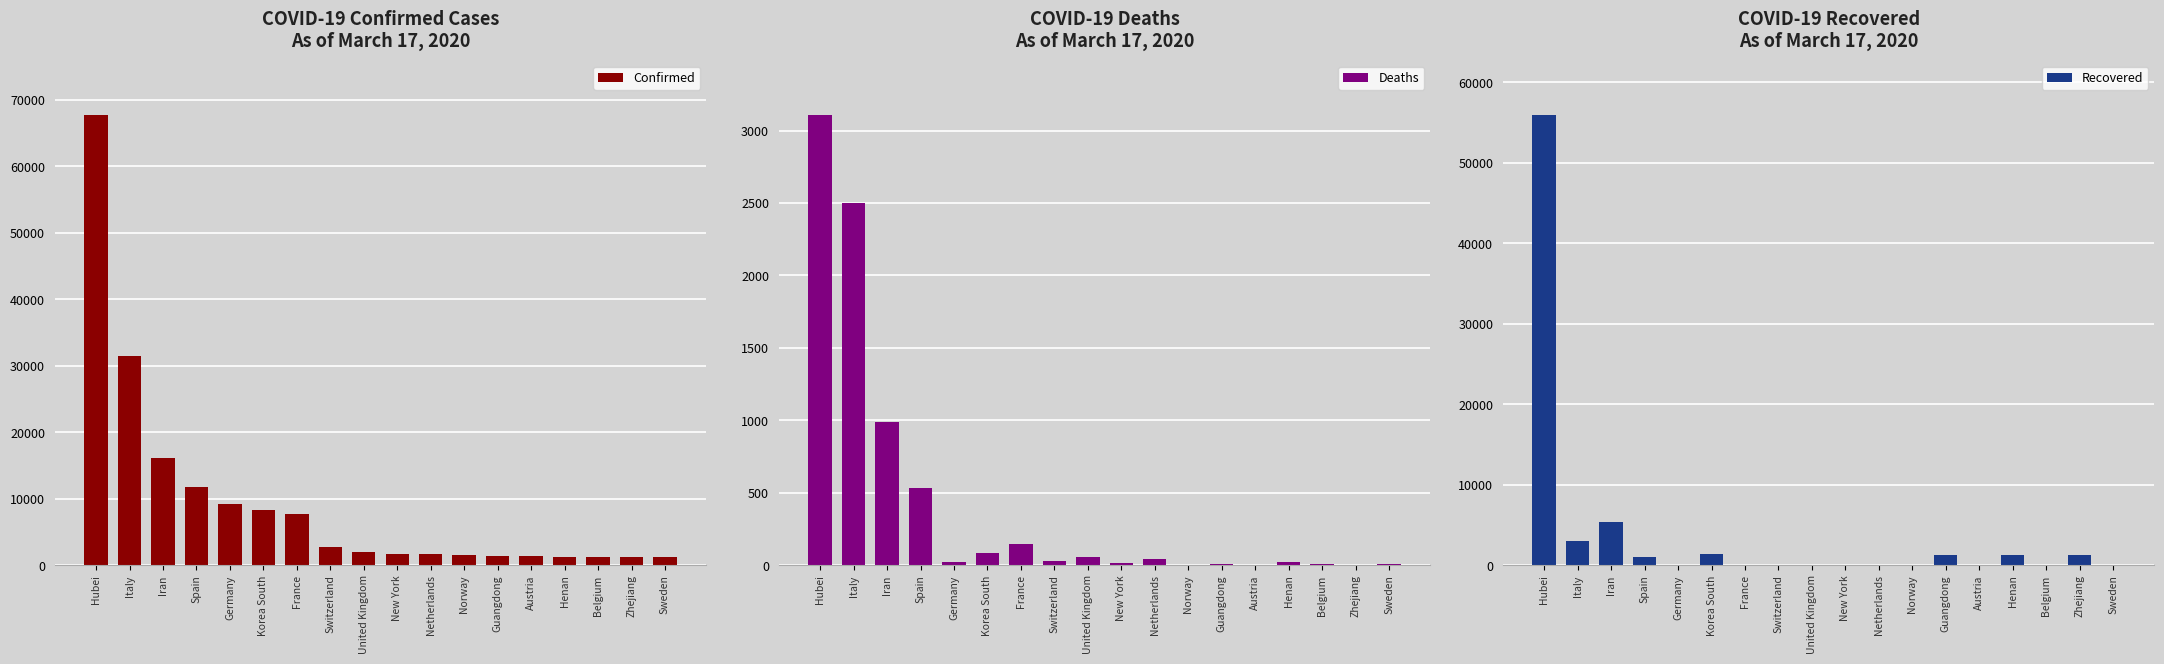

What is the maximum value for Confirmed?

67799